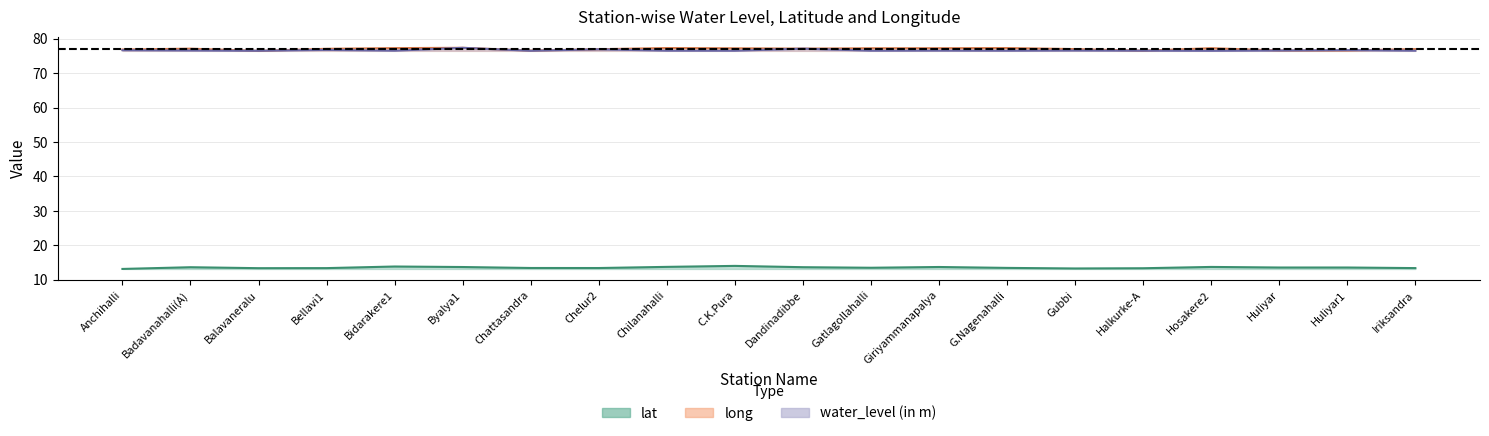

What are all the series names shown in the legend?

lat, long, water_level (in m)